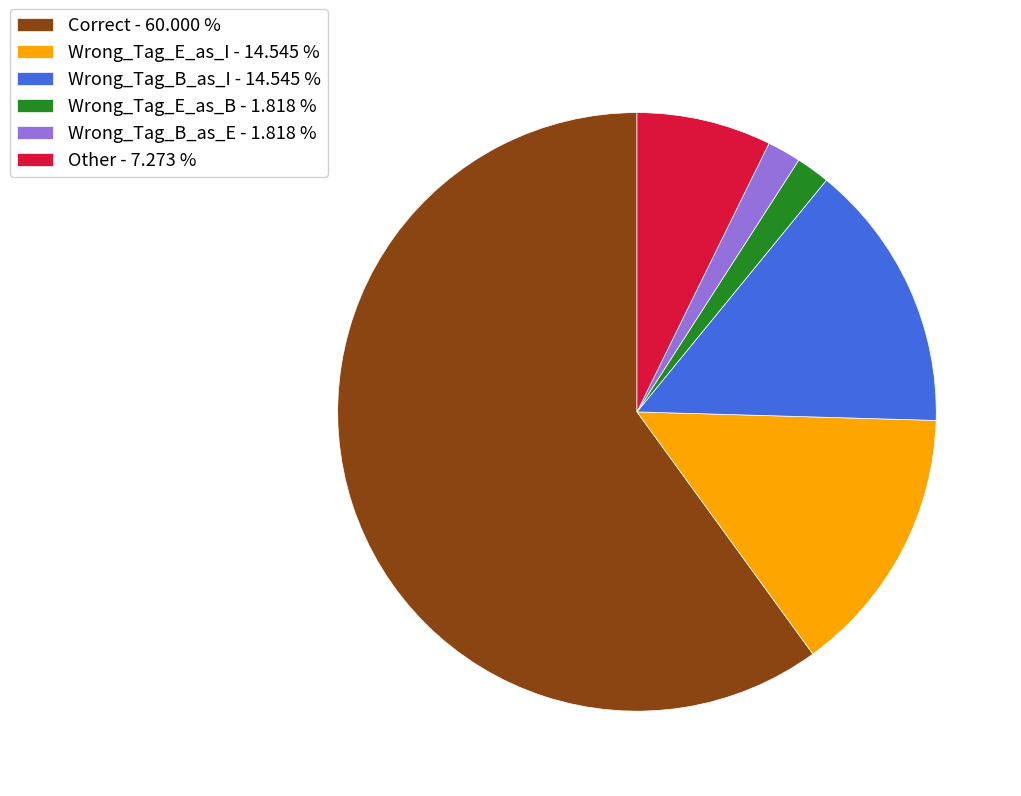

Is there any slice that represents more than half of the pie?

Yes